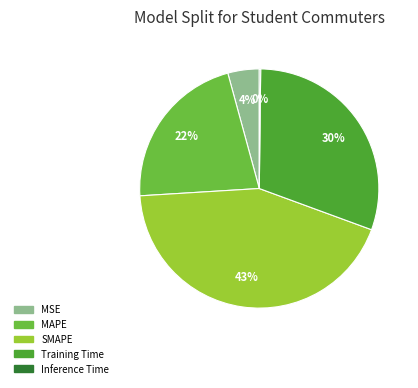

Does MSE account for over 50% of the chart?

No